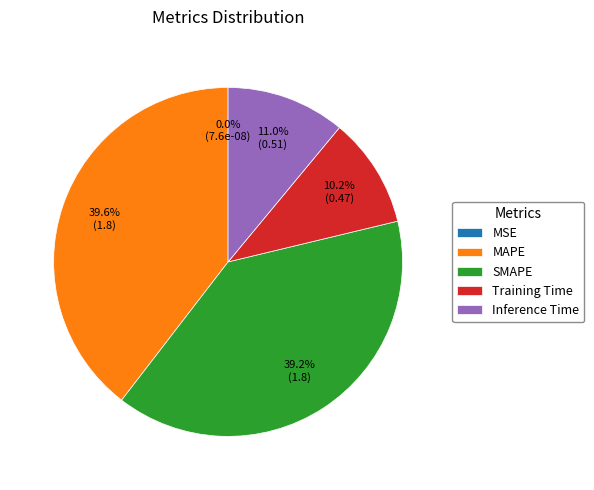

Is MAPE the majority of the pie?

No